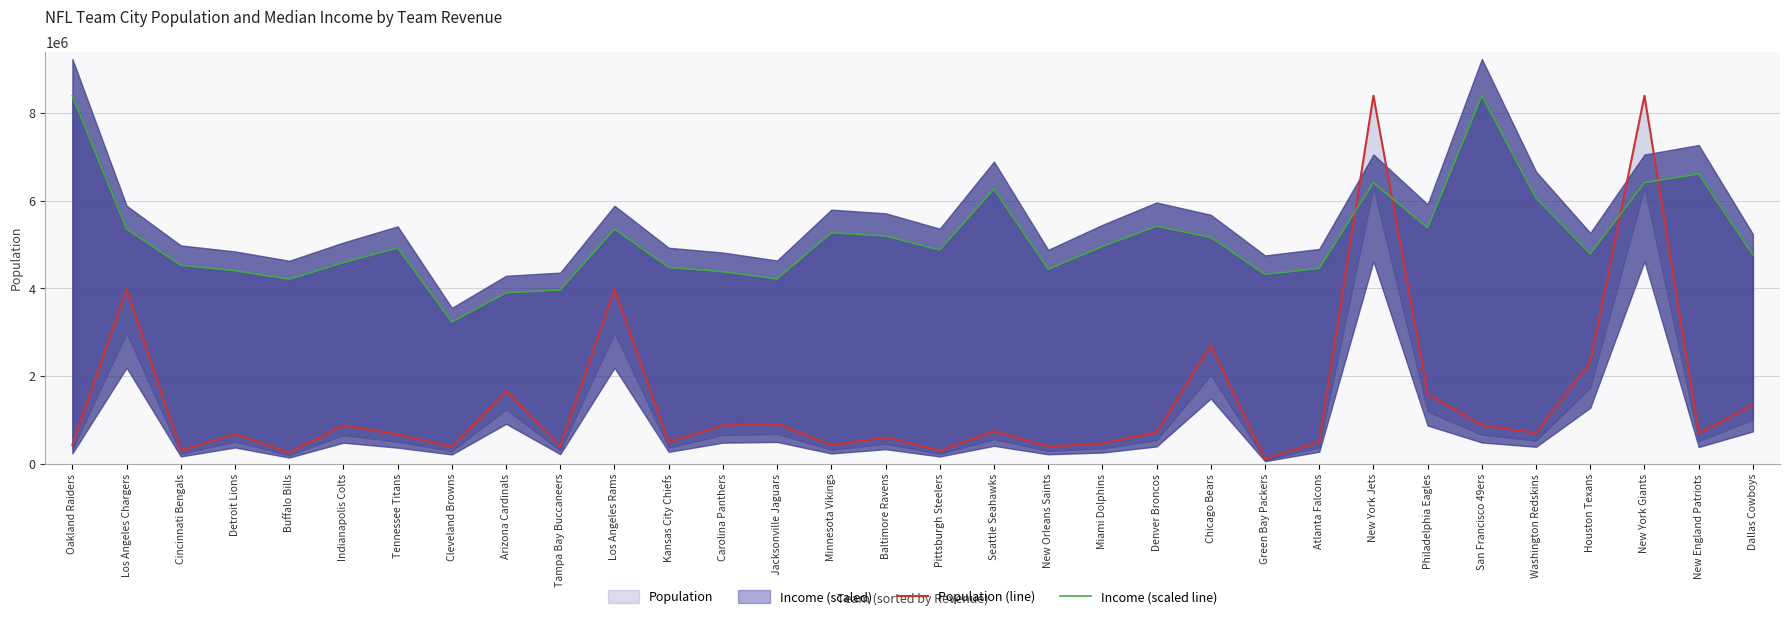

Reading left to right, what are all the values shown in this chart?

Population (line): 429056.0	3977596.0	302277.0	672977.0	255781.0	870960.0	667006.0	383214.0	1654675.0	397232.0	3977596.0	492012.0	872514.0	902437.0	424903.0	602443.0	300570.0	742235.0	391004.0	462819.0	716265.0	2701423.0	104833.0	498183.0	8390081.0	1583592.0	880696.0	701547.0	2318573.0	8390081.0	691147.0	1341802.0
Income (scaled line): 8390081.0	5347467.1	4524580.3	4400448.3	4207010.1	4585097.7	4919994.5	3230444.0	3895466.5	3961843.2	5347467.1	4476785.7	4377262.5	4212032.3	5266107.5	5190690.9	4872032.6	6262260.2	4433176.3	4951132.1	5414764.6	5159637.0	4316996.2	4452009.5	6408740.9	5376093.6	8390081.0	6055094.6	4783976.7	6408740.9	6606113.2	4759702.8